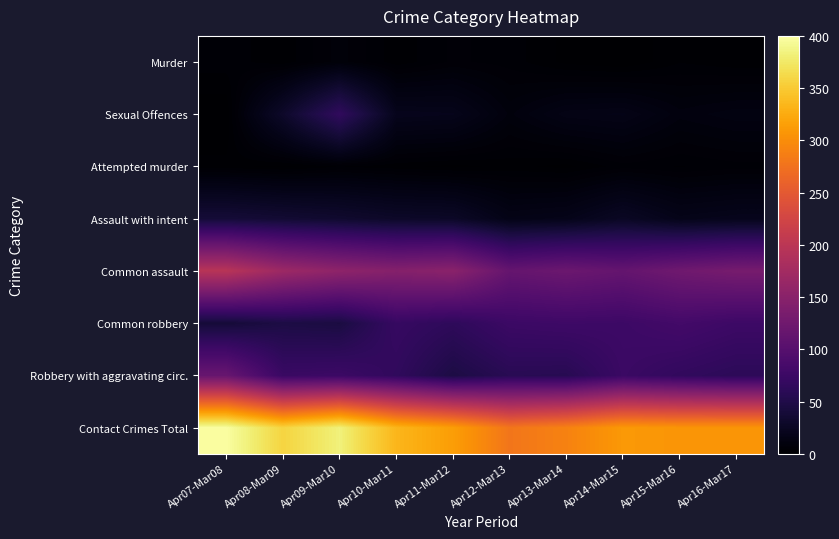

At Apr11-Mar12, list the series in order from largest to smallest.

Contact Crimes Total, Common assault, Common robbery, Robbery with aggravating circ., Assault with intent, Sexual Offences, Murder, Attempted murder